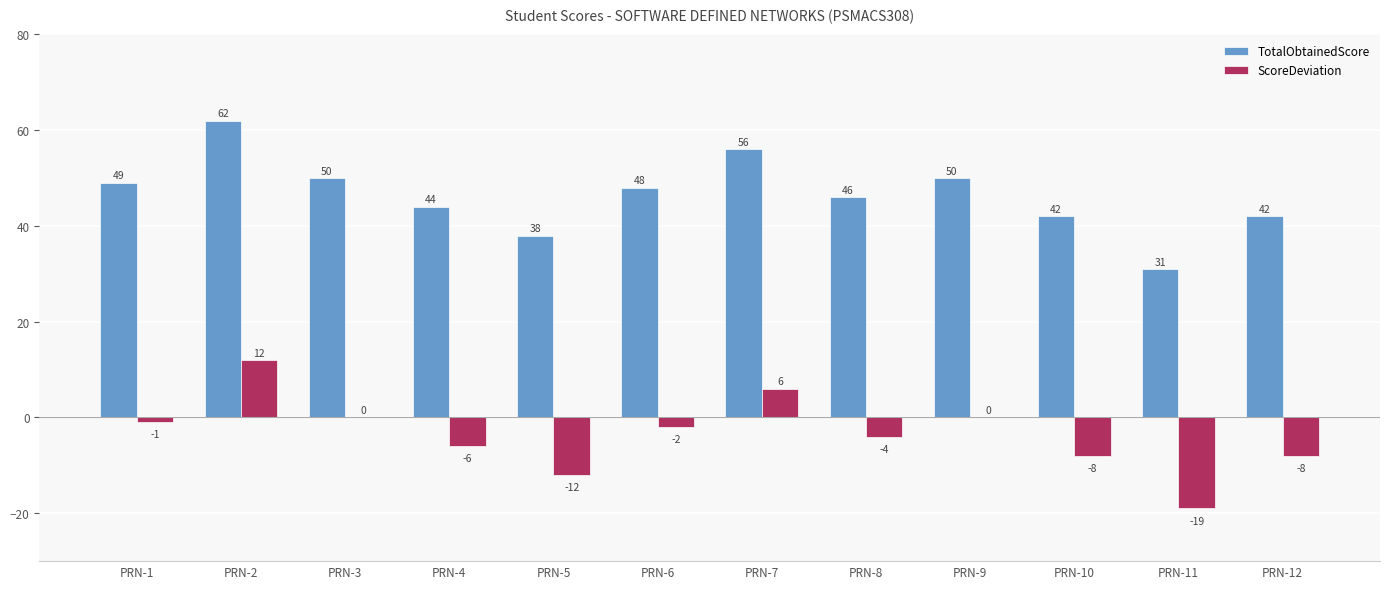

Is the value of TotalObtainedScore at PRN-8 greater than the value of ScoreDeviation at PRN-12?

Yes